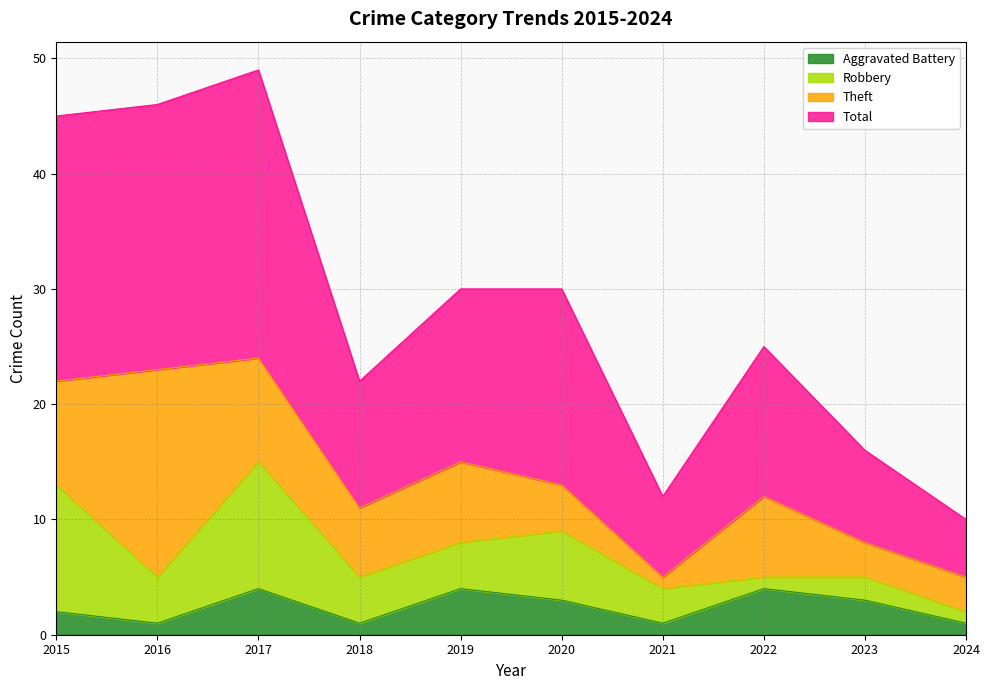

The value of Aggravated Battery at 2021 is 1. True or false?

True